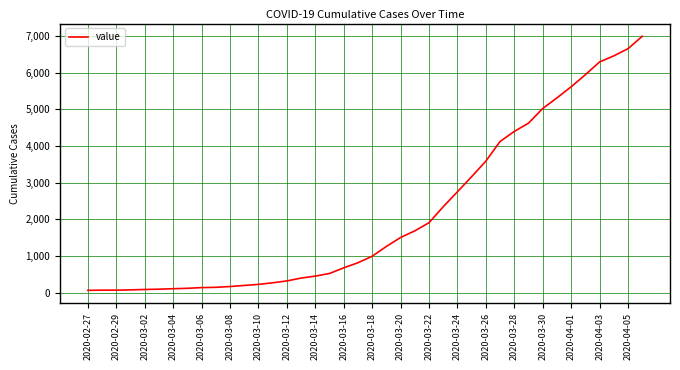

What is the difference between the maximum and minimum values?

6931